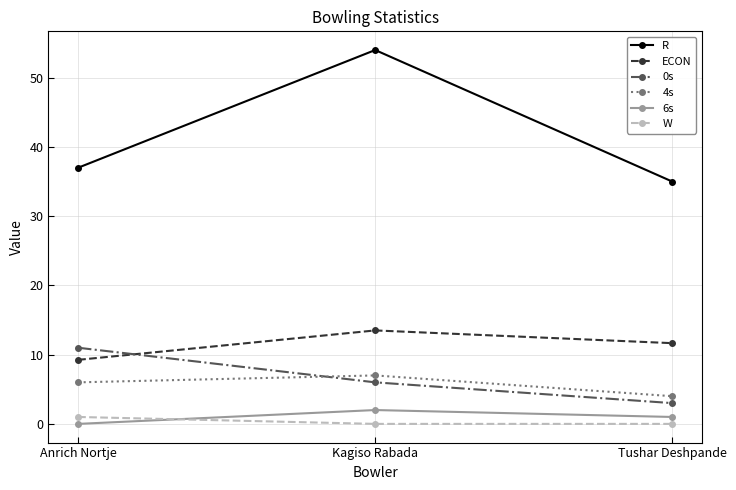

True or false: W has a value of 0.0 at Kagiso Rabada.

True